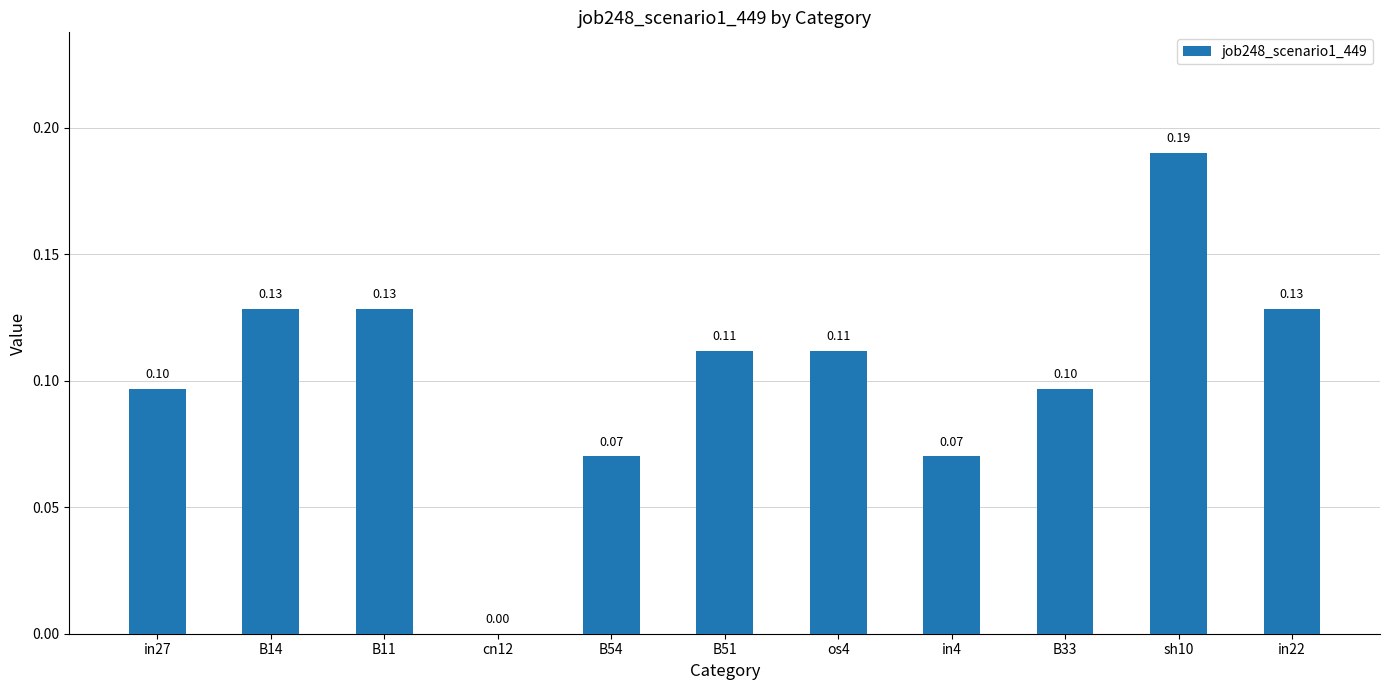

Are the bars horizontal?

No